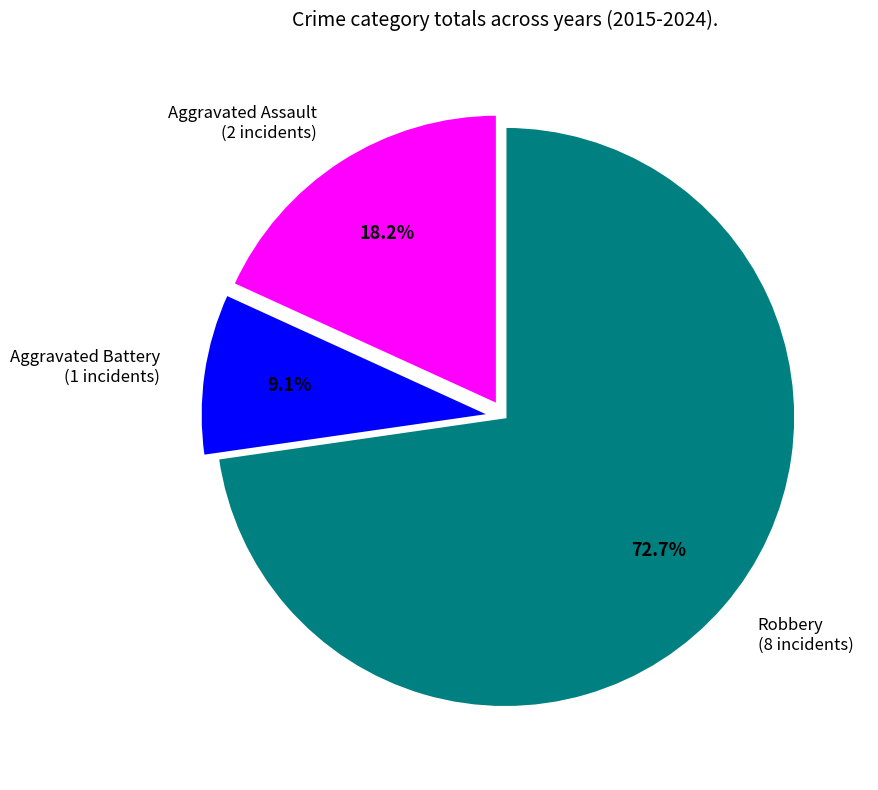

Between Aggravated Assault and Robbery, which is larger?

Robbery